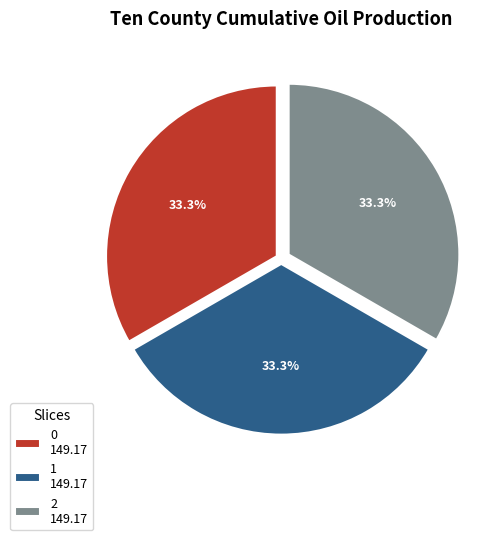

Is there a majority slice in this chart?

No